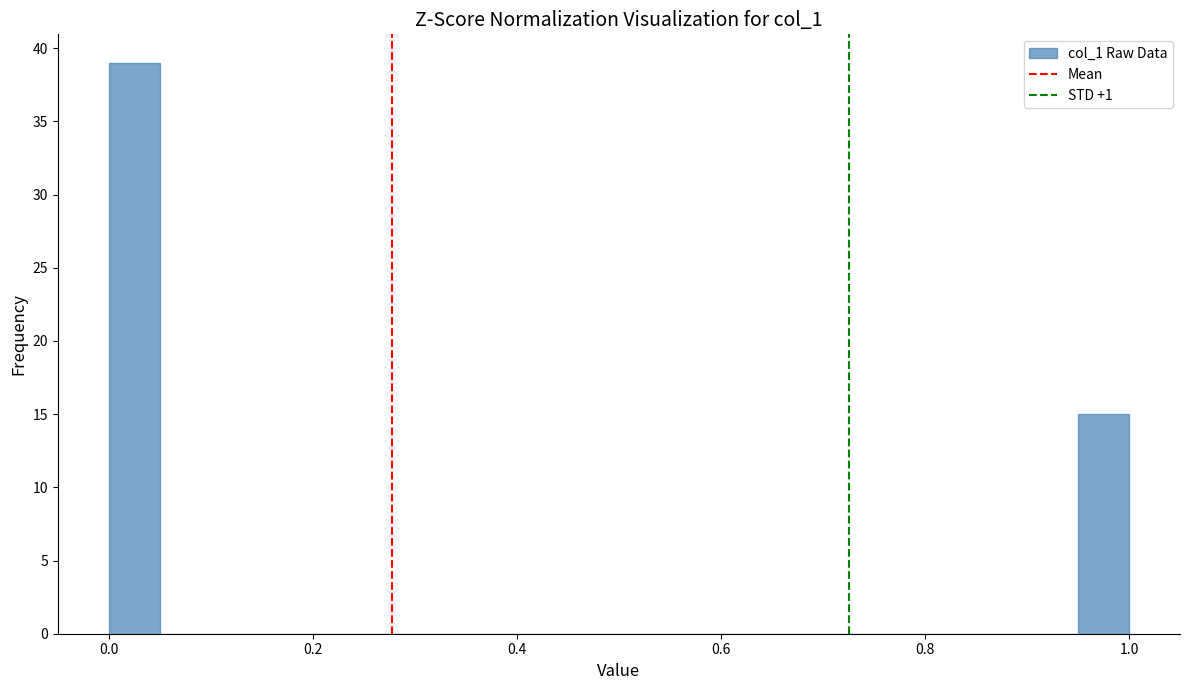

Read against the x-axis, roughly where is the centre of the tallest bar?

0.02